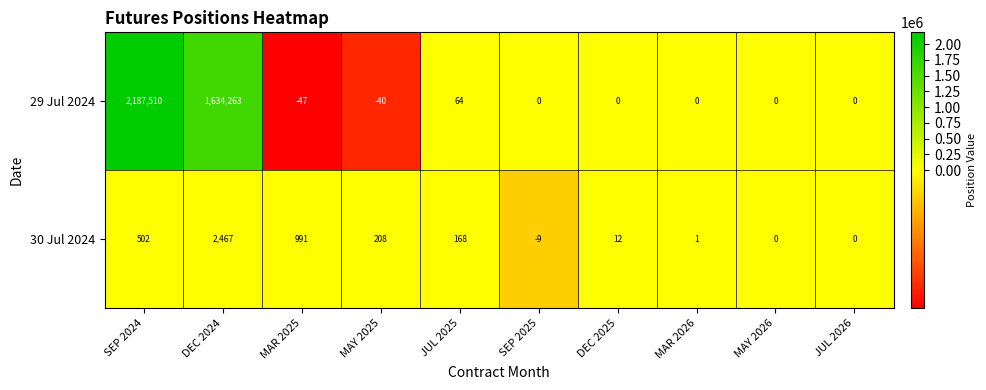

The value of 29 Jul 2024 at MAR 2026 is -1119572. True or false?

False